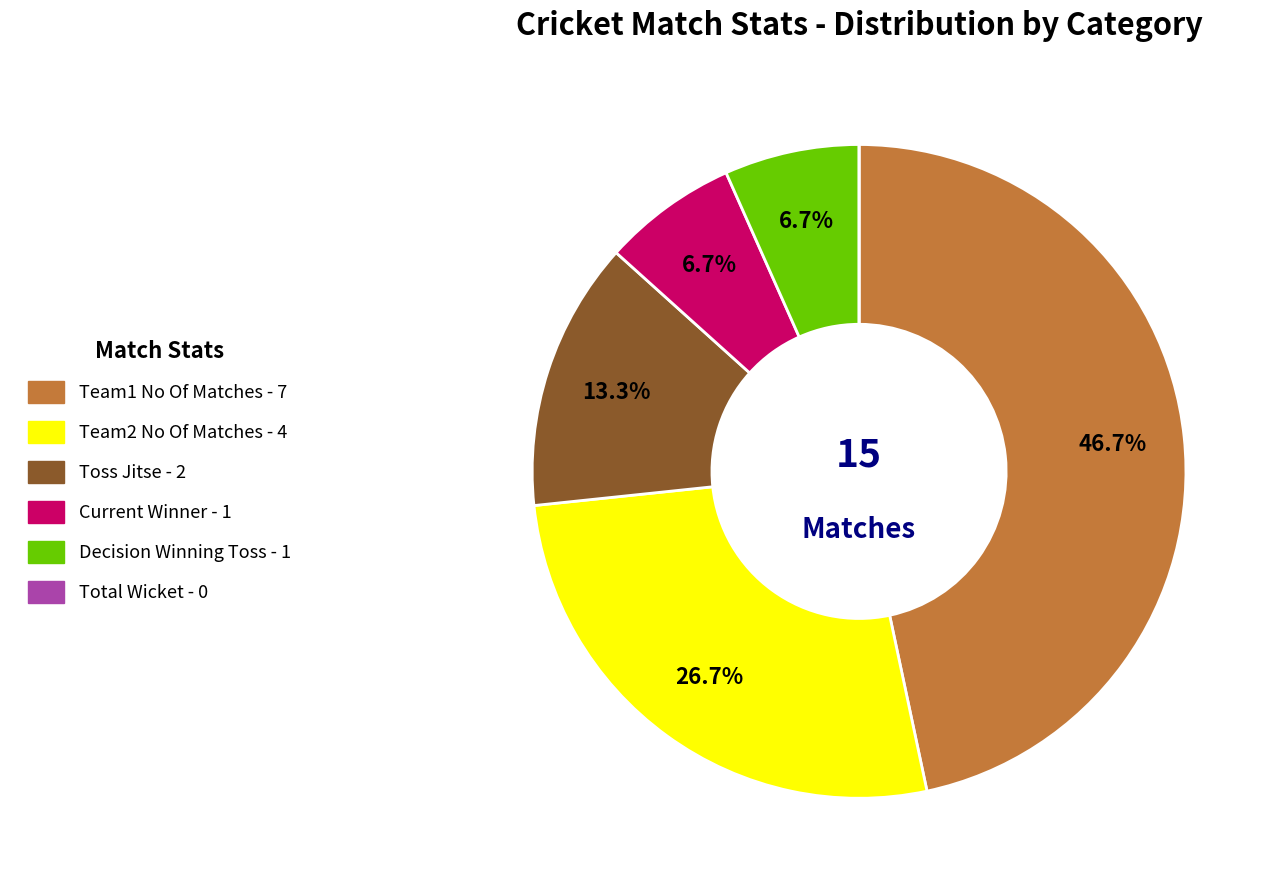

Is there a majority slice in this chart?

No